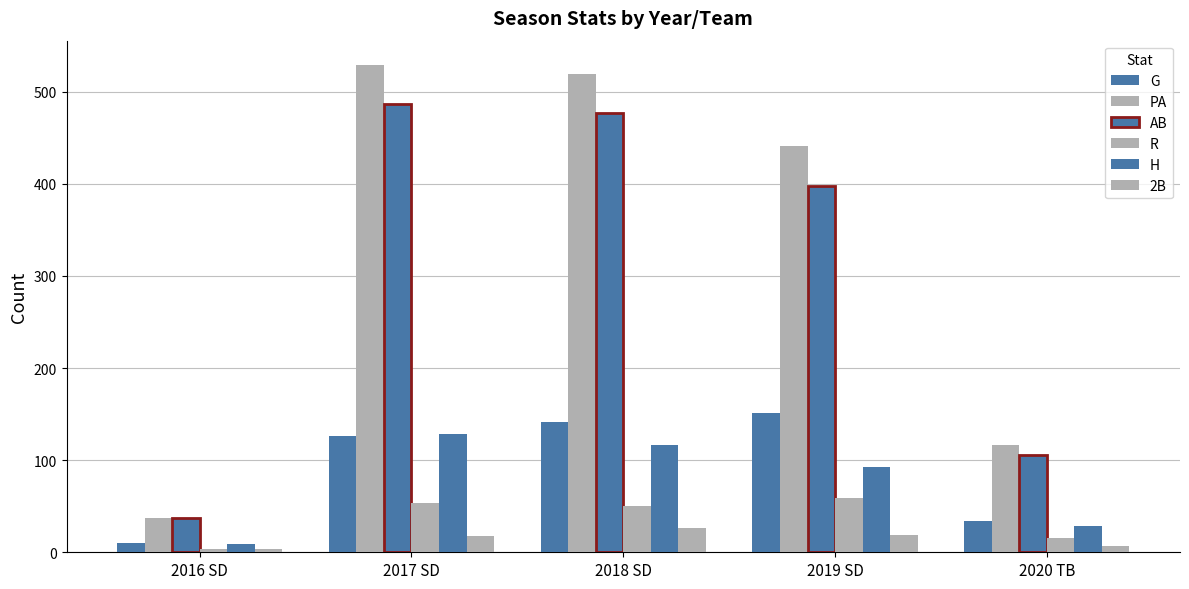

What is the total value across all series at 2017 SD?

1341